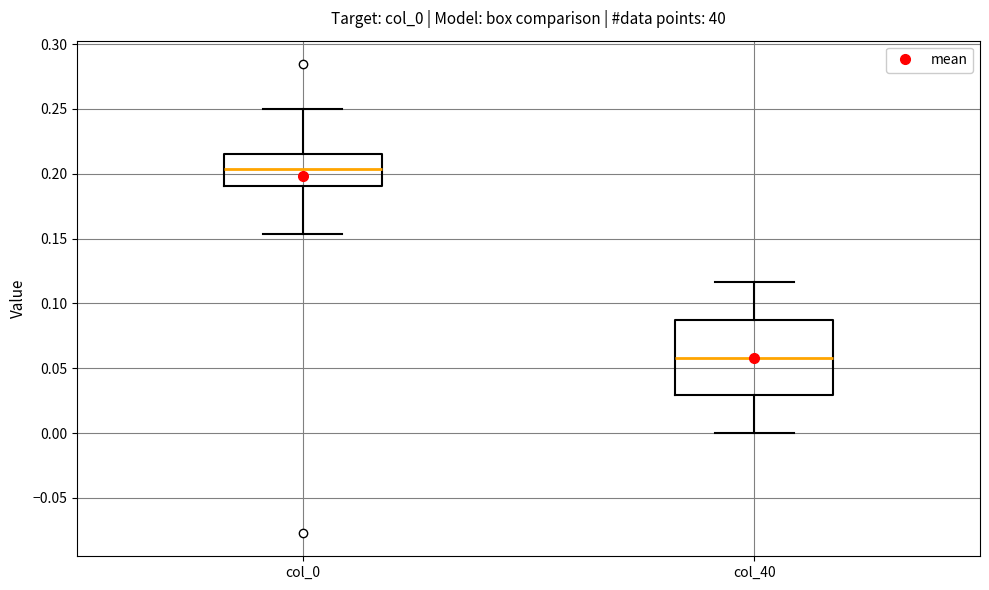

Where is the upper edge of the box for col_0 on the y-axis? The values are not printed on the chart, so give them approximately, as read against the axis.

0.215